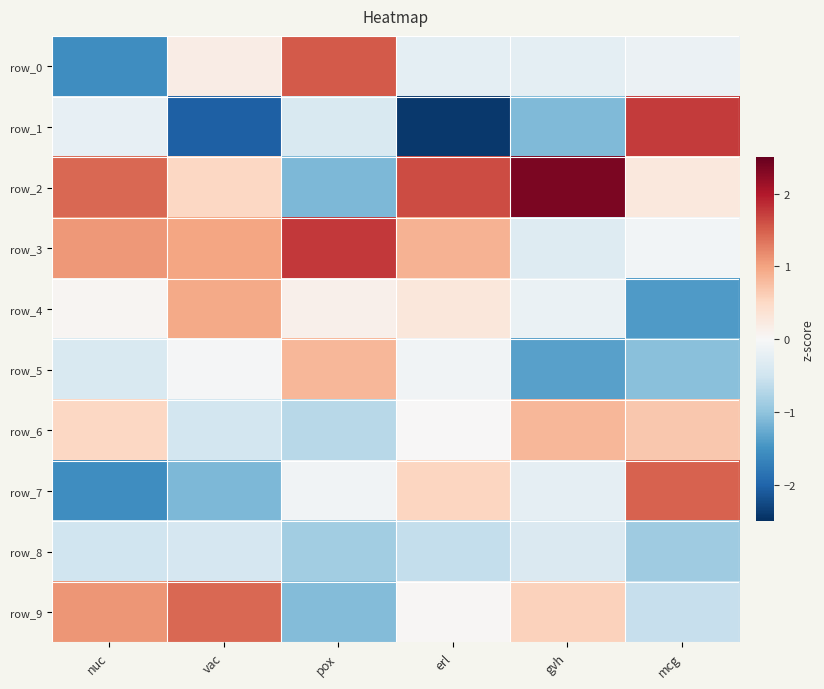

True or false: row_9 has a value of 0.2 at gvh.

False